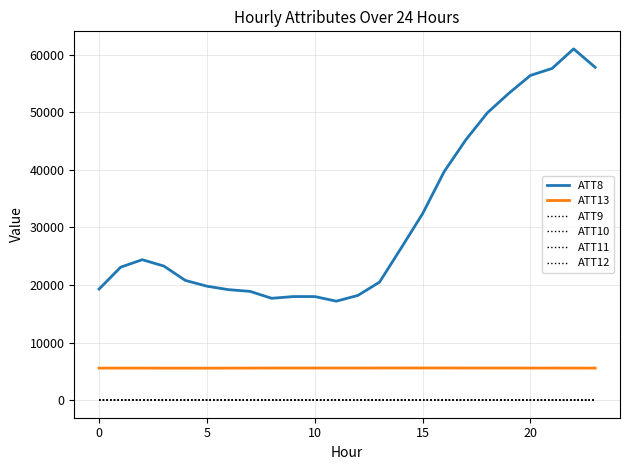

Count the number of data series in this chart.

6